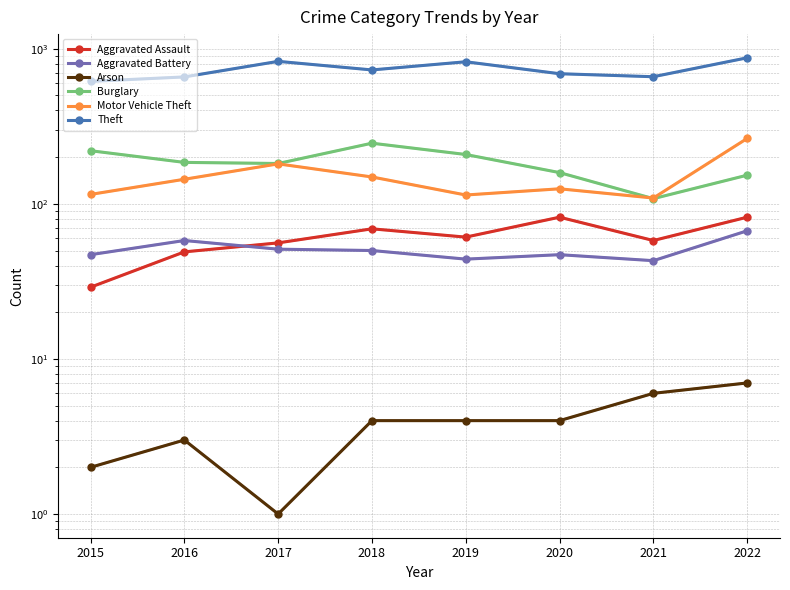

What is the difference between the second highest and minimum values in the Theft series?

213